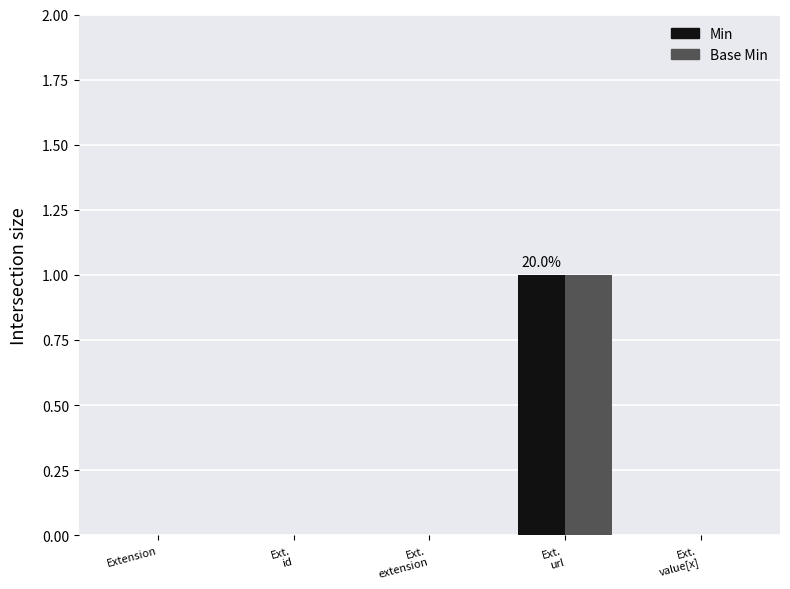

Reading left to right, transcribe all the data shown in this chart.

Min: 0	0	0	1	0
Base Min: 0	0	0	1	0